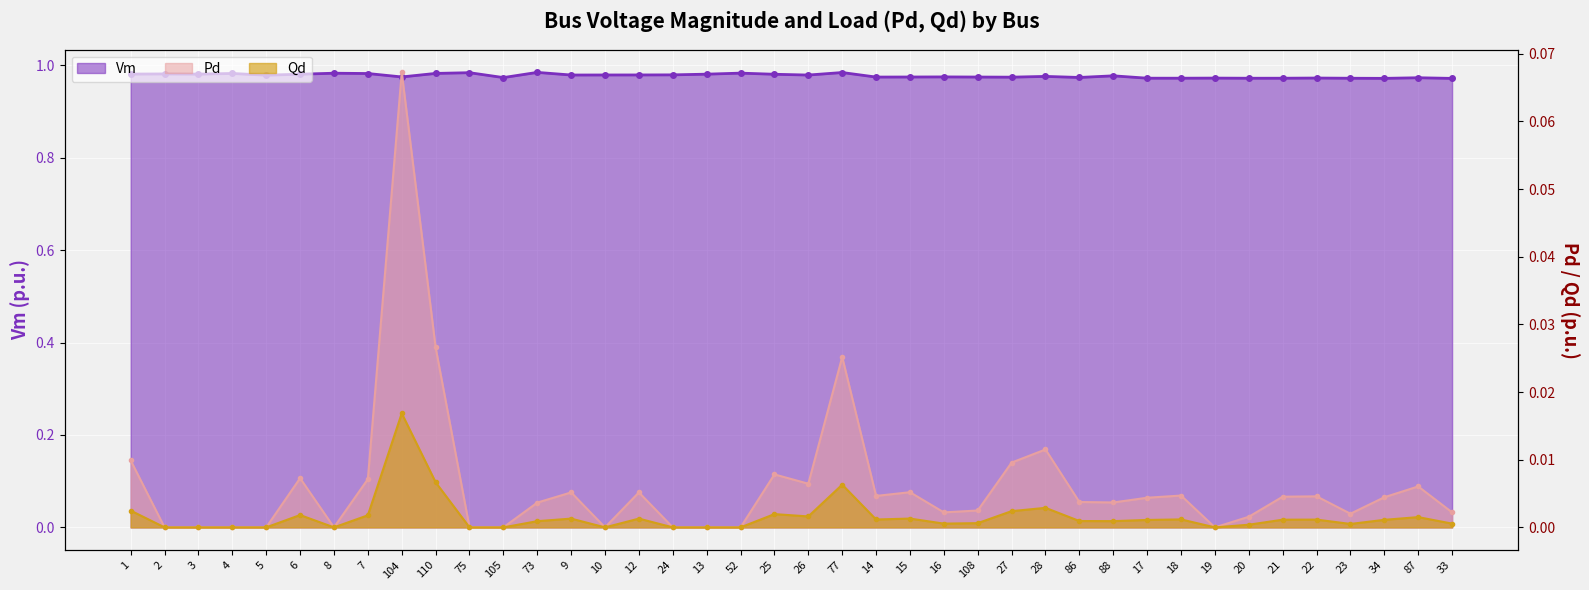

True or false: Vm and Pd cross at least once.

False